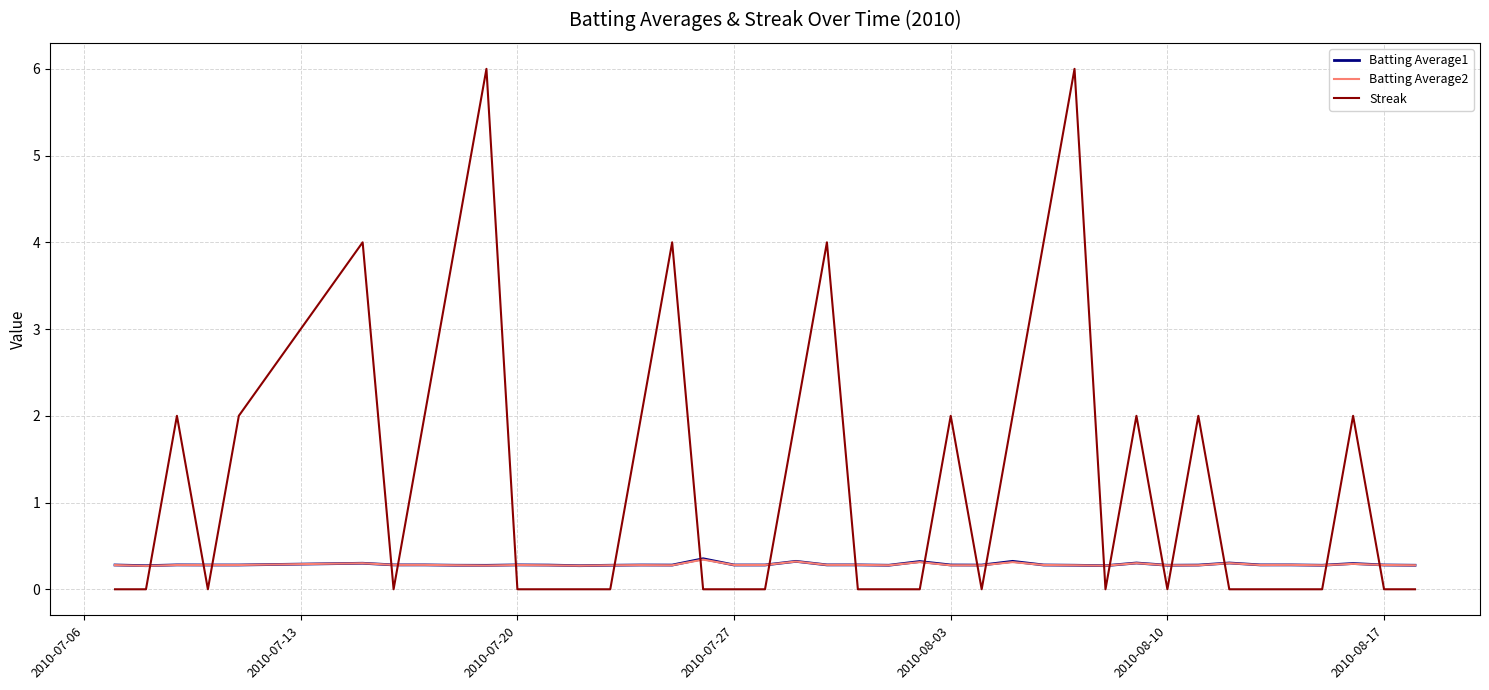

Which series has the largest range (max minus min)?

Streak